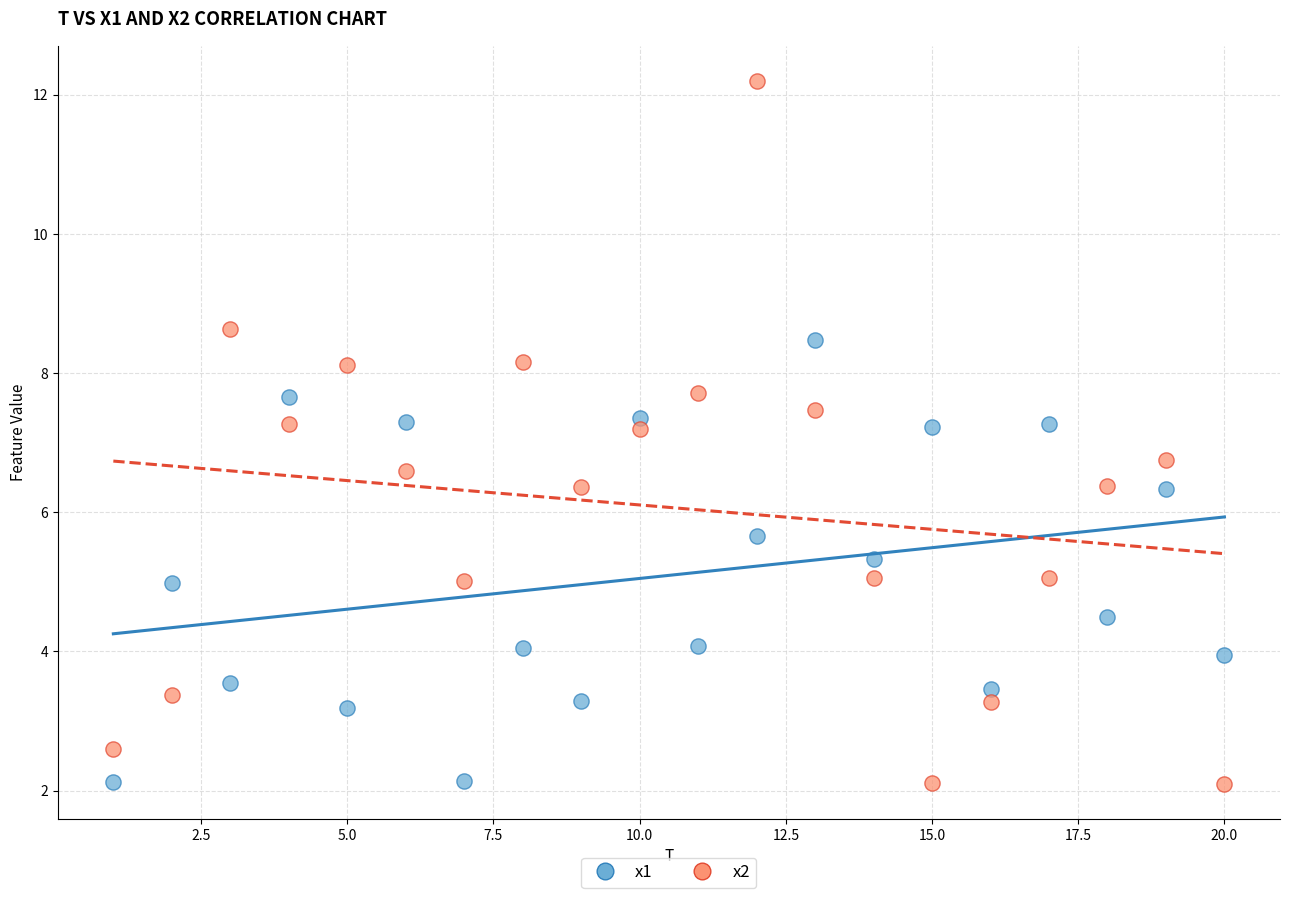

Across all data points, what is the range of Y values (max minus min)?

10.1